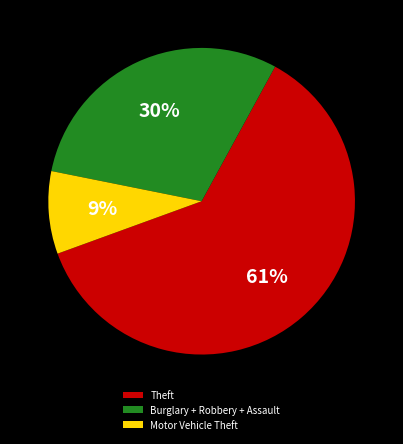

Is it true that Motor Vehicle Theft is 9% of the pie?

True